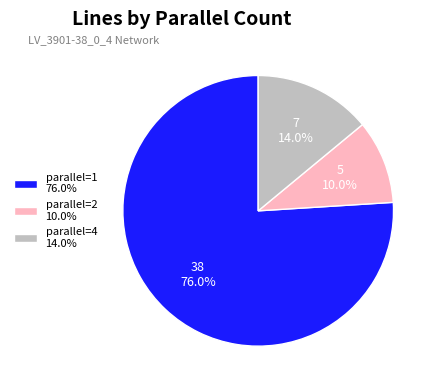

Rank the categories by value from lowest to highest.

parallel=2 10.0%, parallel=4 14.0%, parallel=1 76.0%